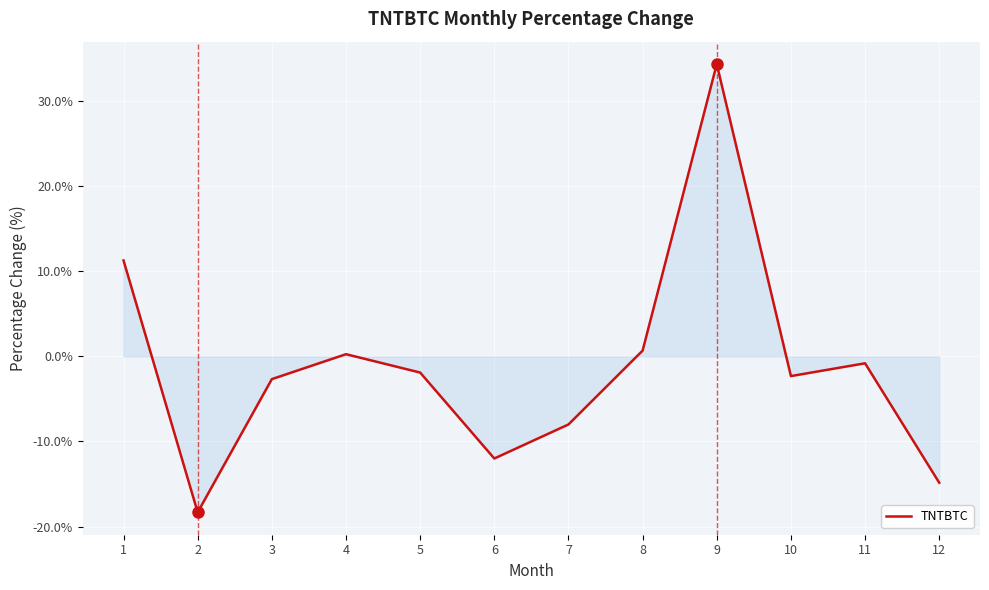

Which category has the highest value across all series?

9